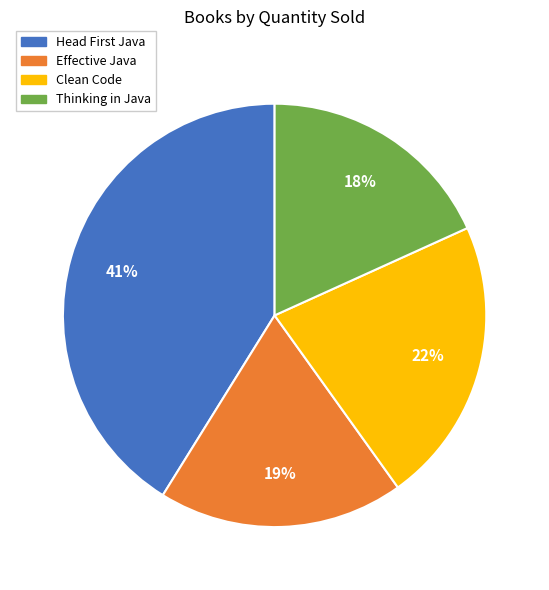

What is the largest slice in the pie chart?

Head First Java